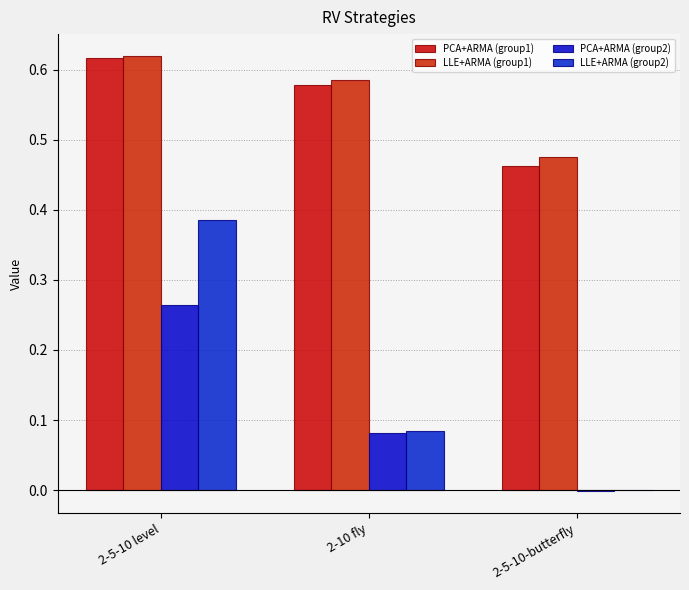

What is the difference between the PCA+ARMA (group1) values at 2-5-10 level and 2-5-10-butterfly?

0.2